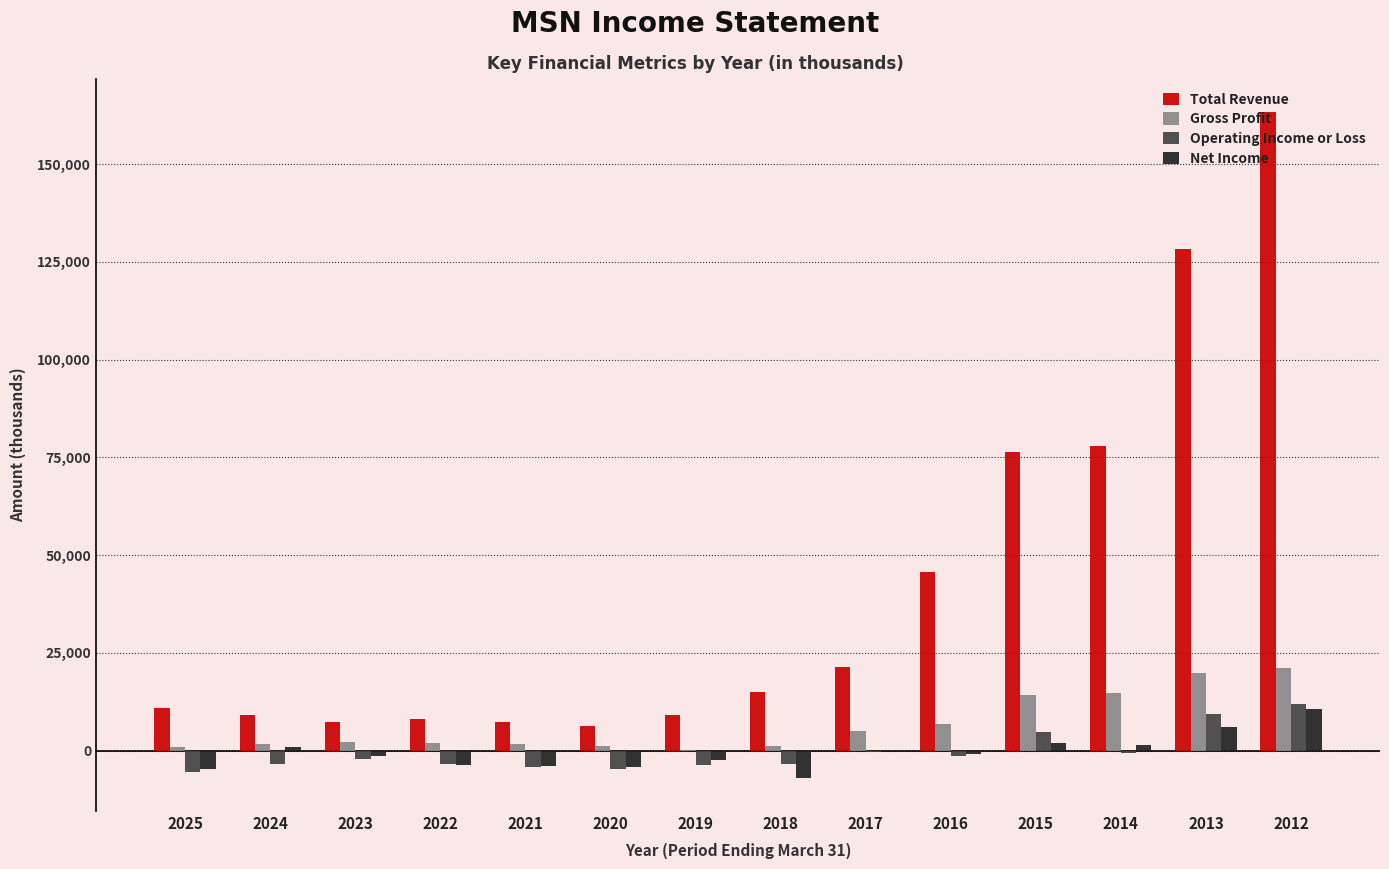

What is the sum of the Gross Profit values at 2013 and 2023?

21900